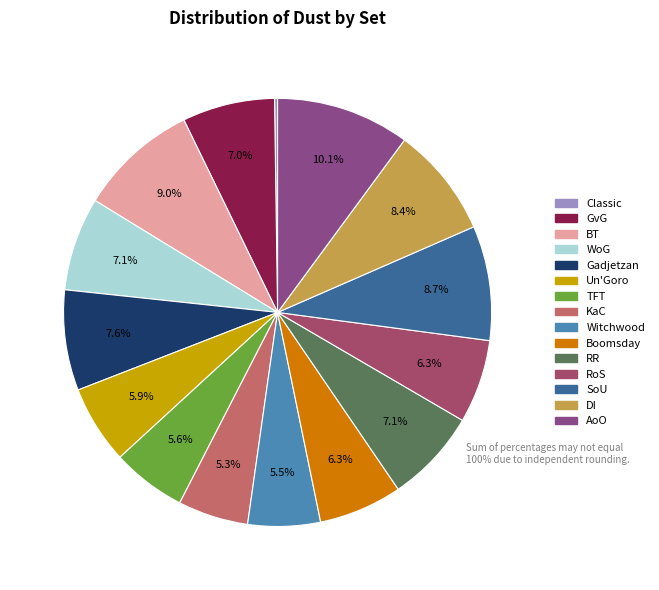

The AoO slice represents 21% of the pie. True or false?

False